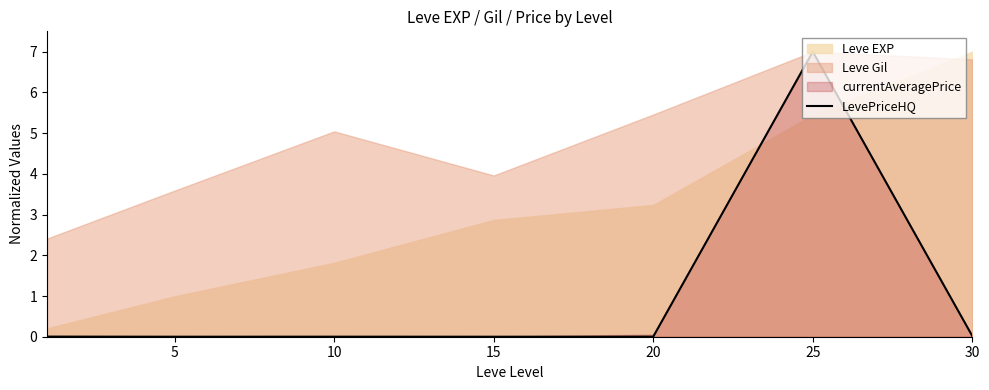

How many lines are shown in the chart?

1